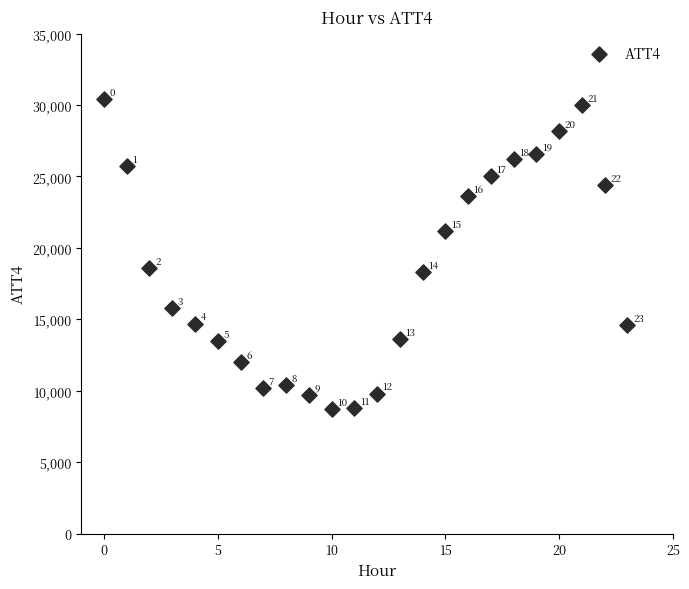

What Y value in the scatter plot is closest to 19550?

18600